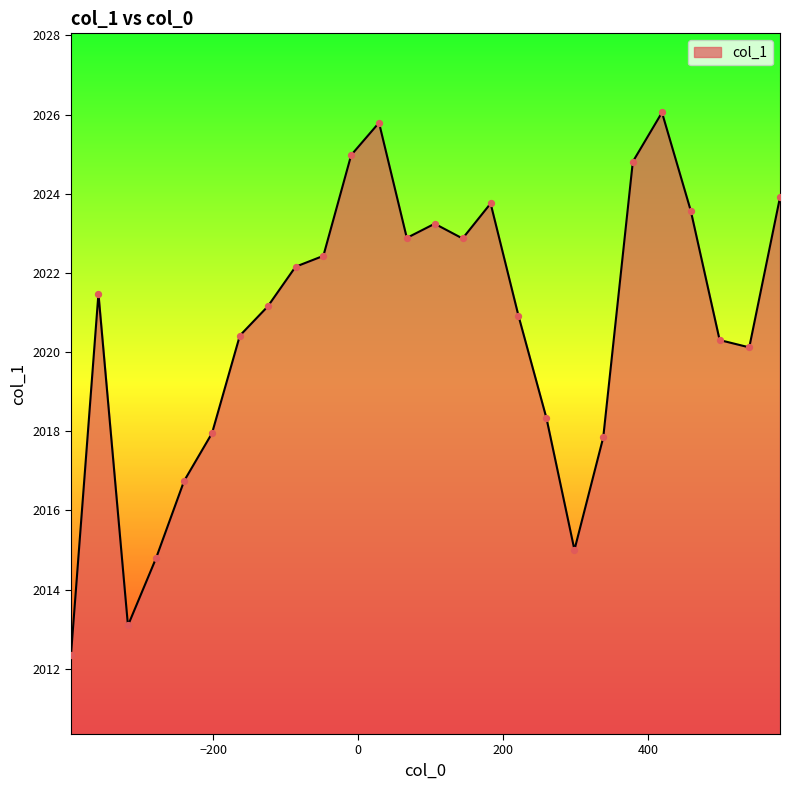

What is the difference between the maximum and minimum values?

13.7